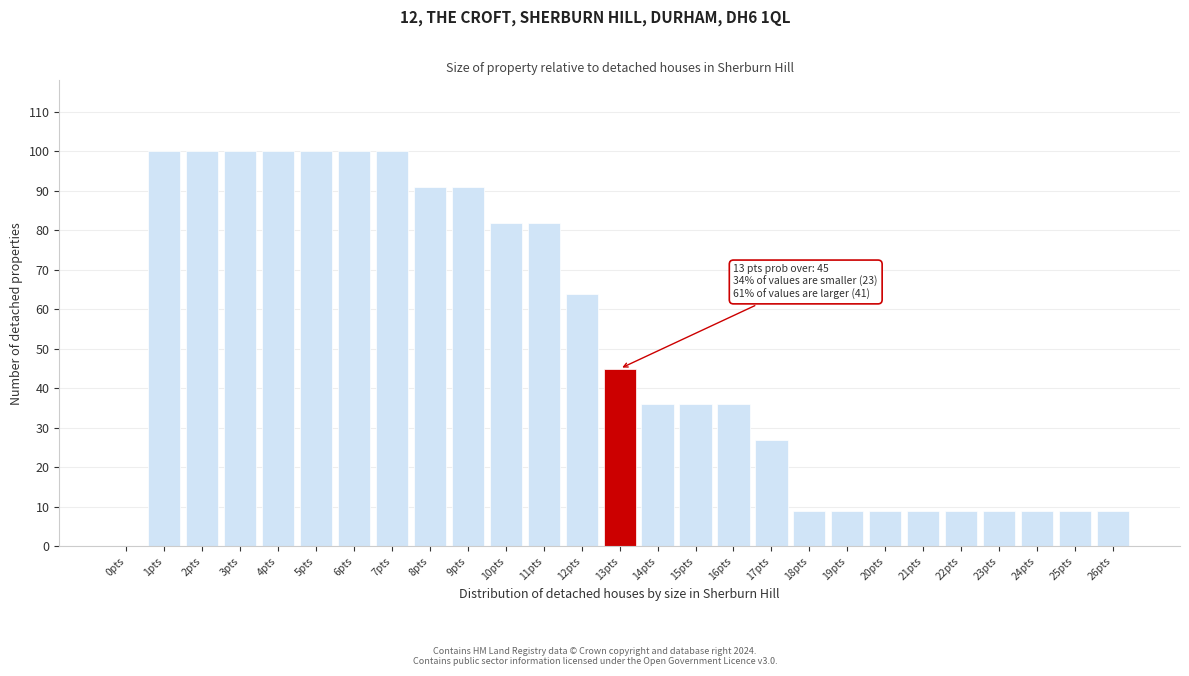

Reading left to right, list all the values displayed in this chart.

0pts=0	1pts=100	2pts=100	3pts=100	4pts=100	5pts=100	6pts=100	7pts=100	8pts=91	9pts=91	10pts=82	11pts=82	12pts=64	13pts=45	14pts=36	15pts=36	16pts=36	17pts=27	18pts=9	19pts=9	20pts=9	21pts=9	22pts=9	23pts=9	24pts=9	25pts=9	26pts=9